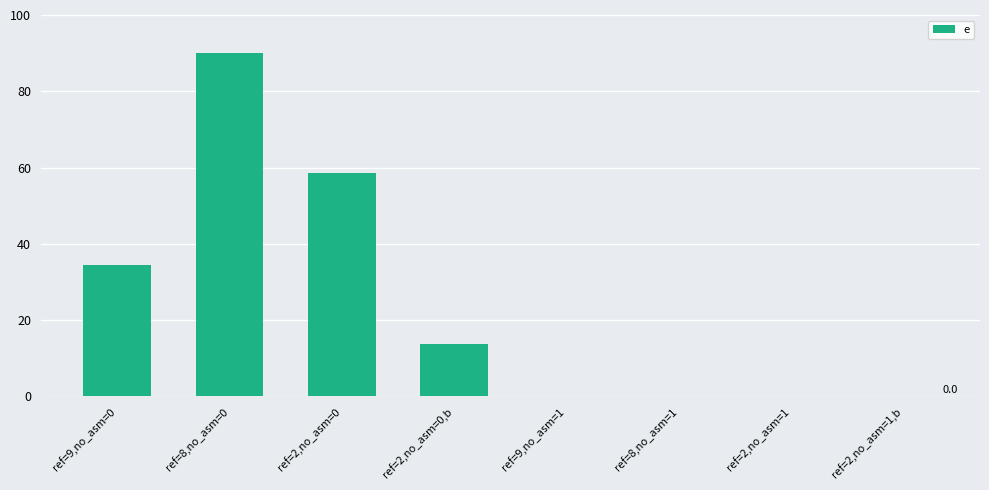

The value at ref=2,no_asm=0 is 58.7. True or false?

True